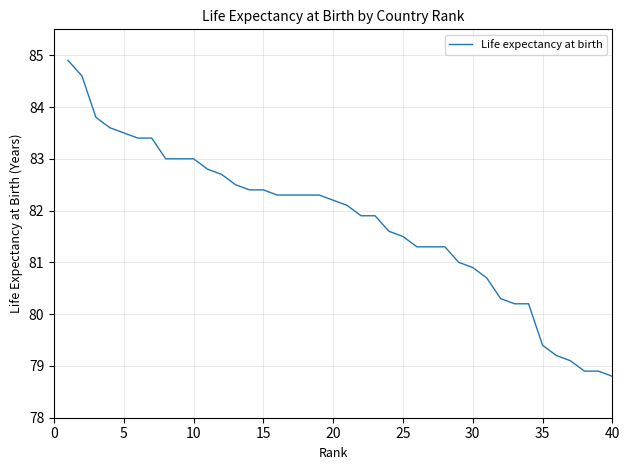

What is the greatest value displayed?

84.9